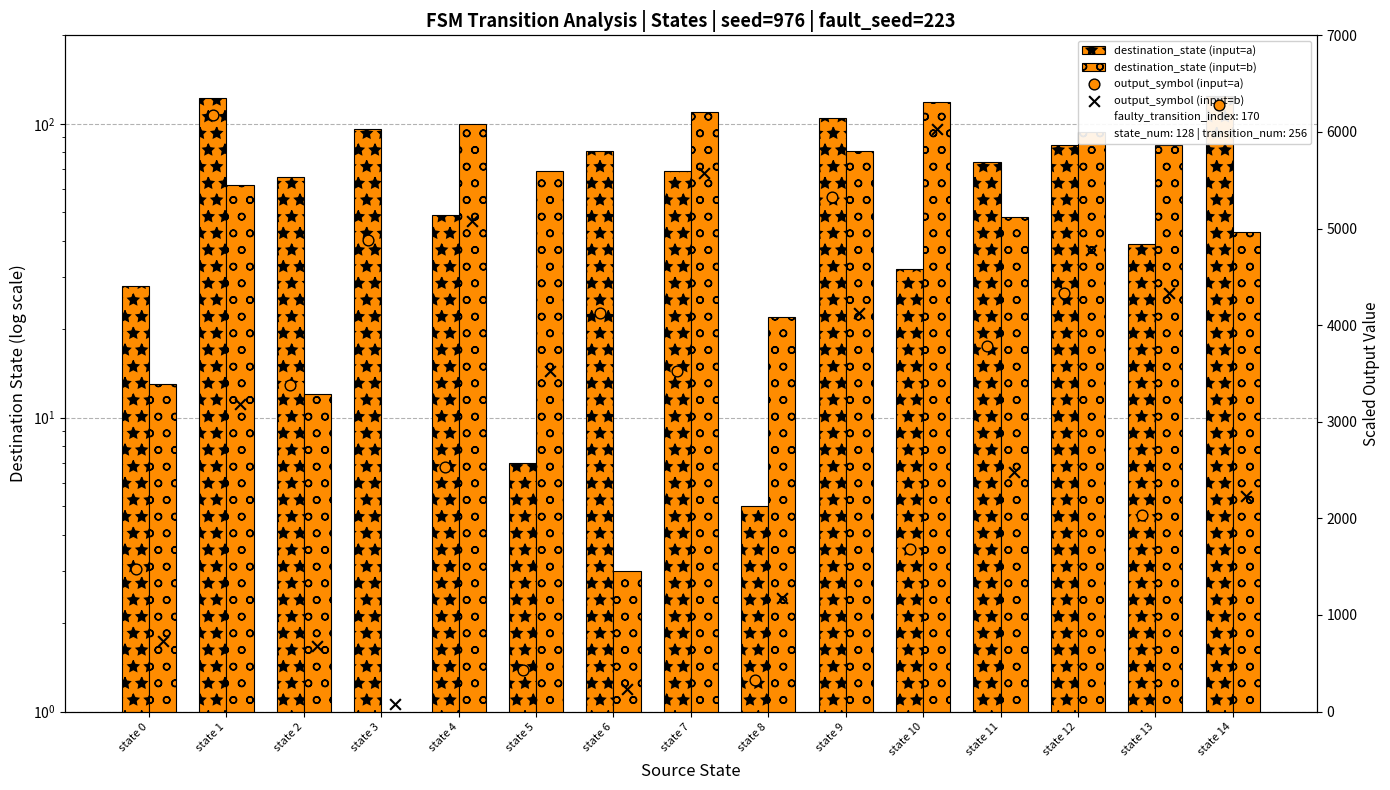

At which category is the sum across all series the highest?

state 9